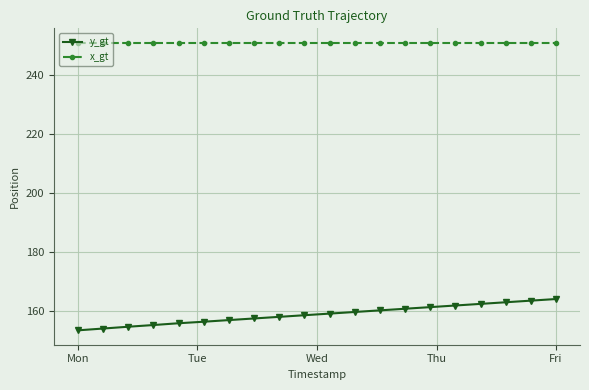

What is the smallest value displayed?

153.3